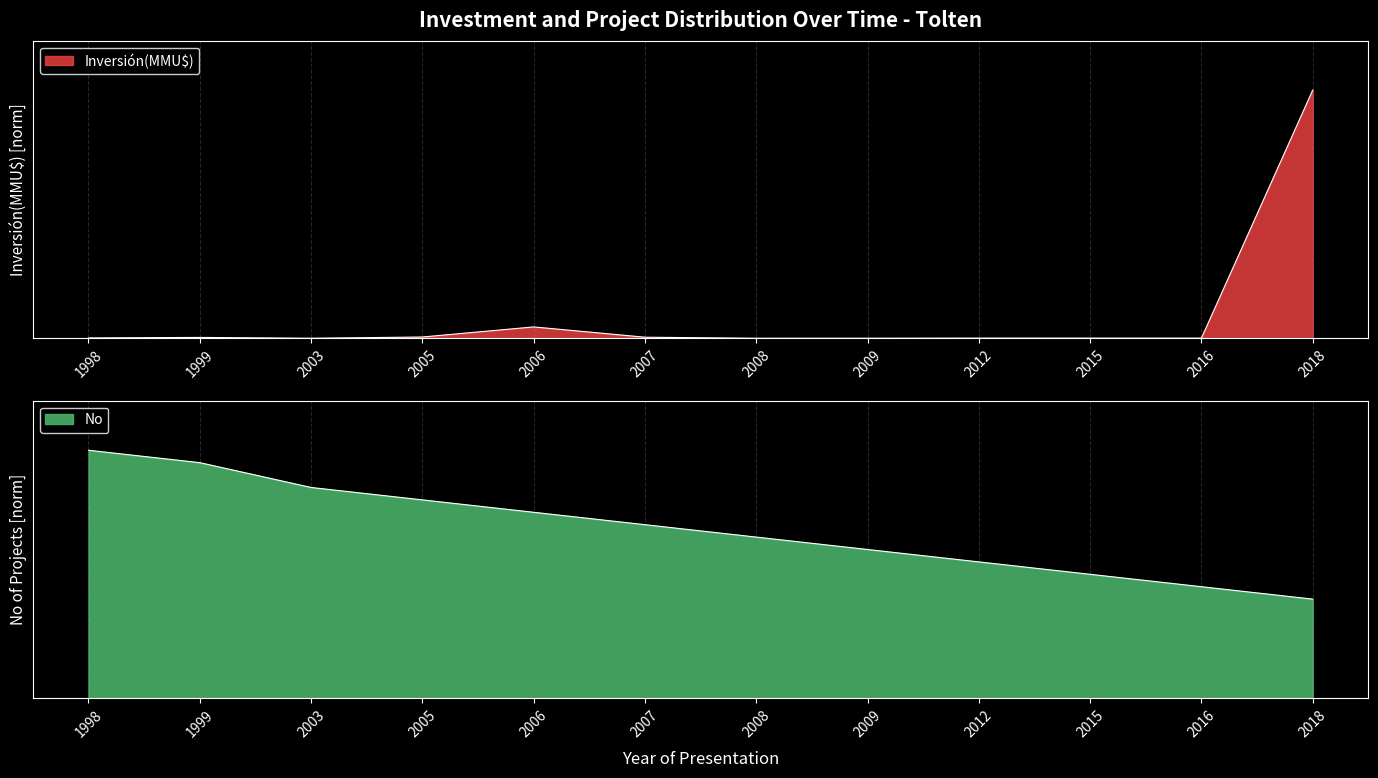

Which series changed the most between 2005 and 2018?

Inversión(MMU$)